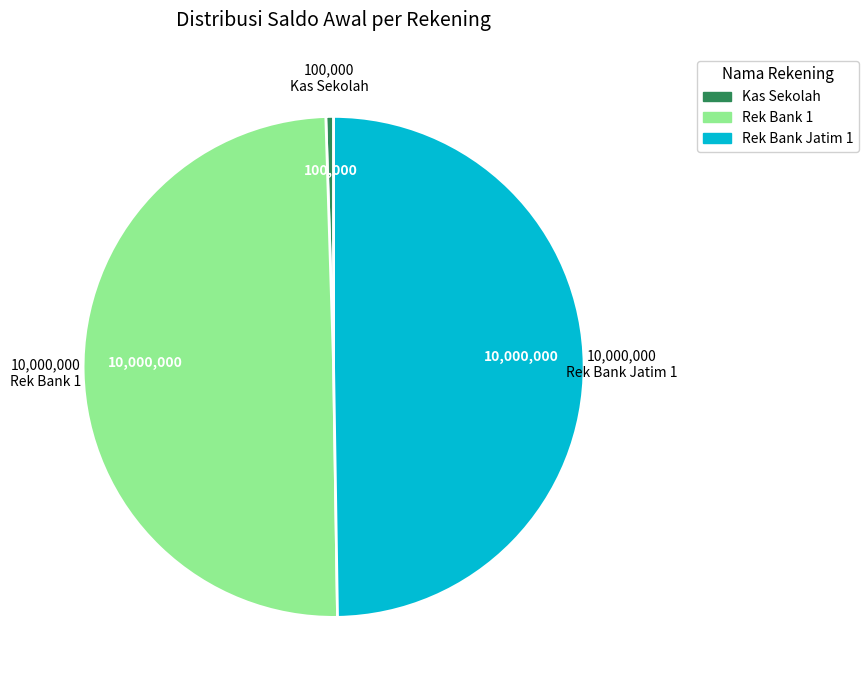

Combined, do Rek Bank 1 and Rek Bank Jatim 1 account for over 50%?

Yes